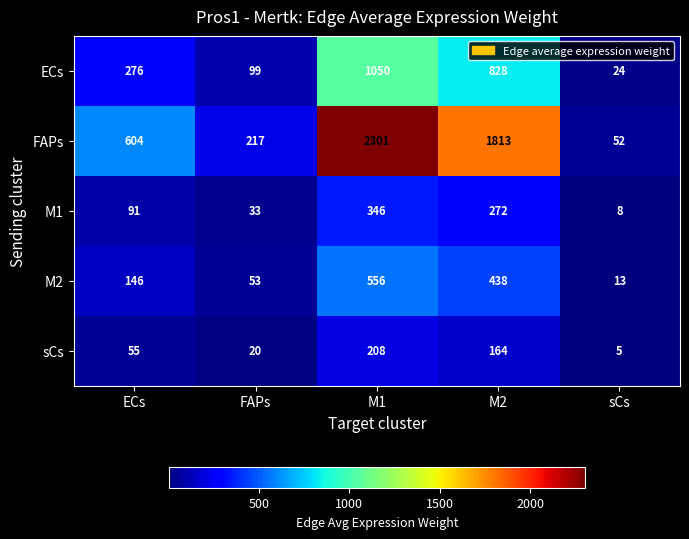

Is it true that ECs equals 828 at M2?

True